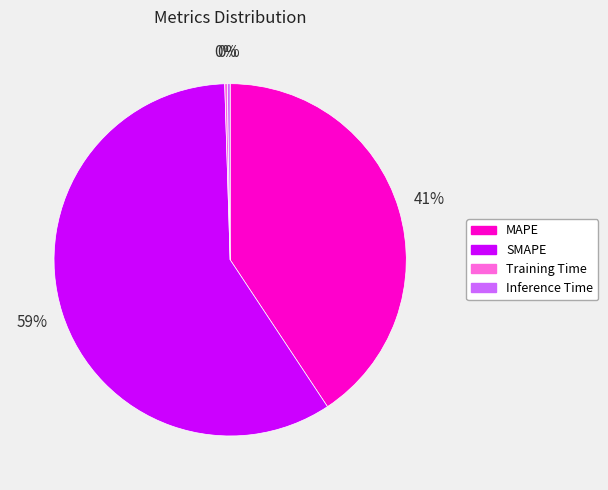

True or false: MAPE accounts for 34% of the total.

False